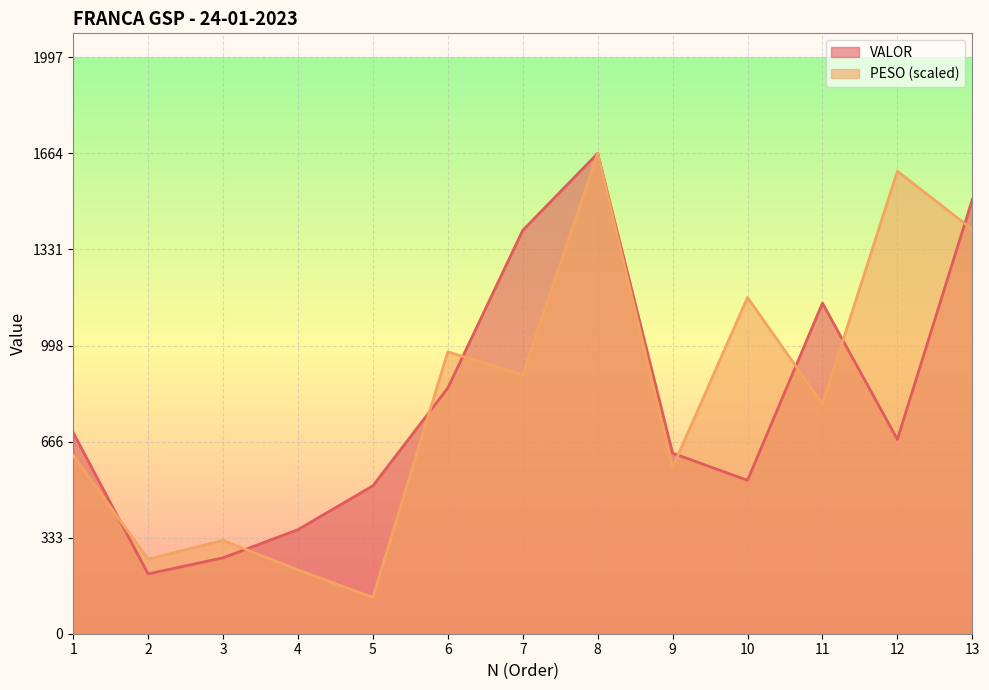

Is it true that PESO equals 654.4 at 6?

False